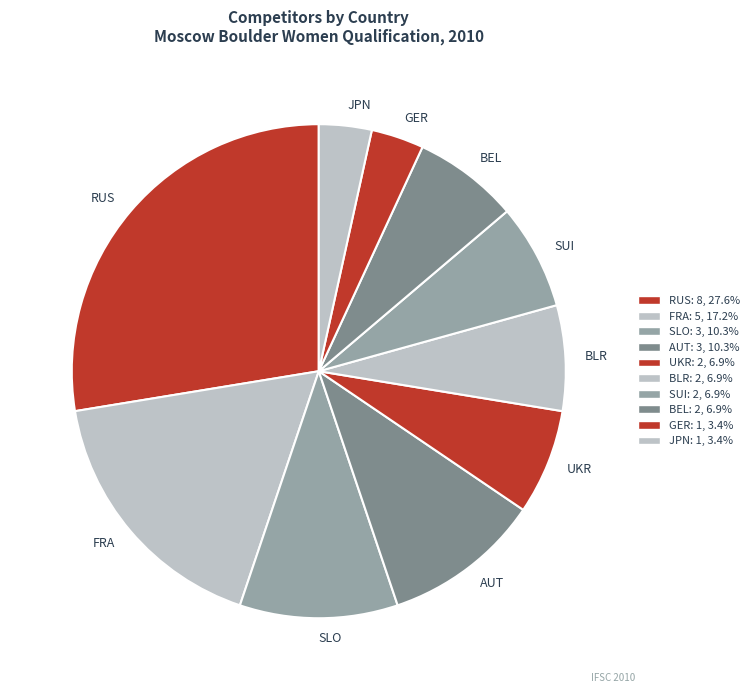

Approximately how many times larger is the value at GER compared to JPN?

1.0